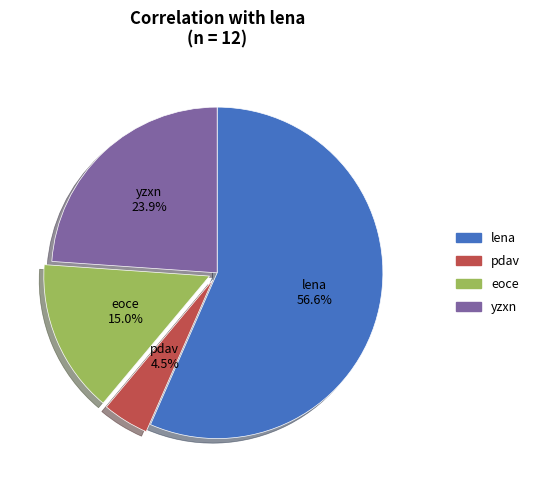

Is there any slice that represents more than half of the pie?

Yes